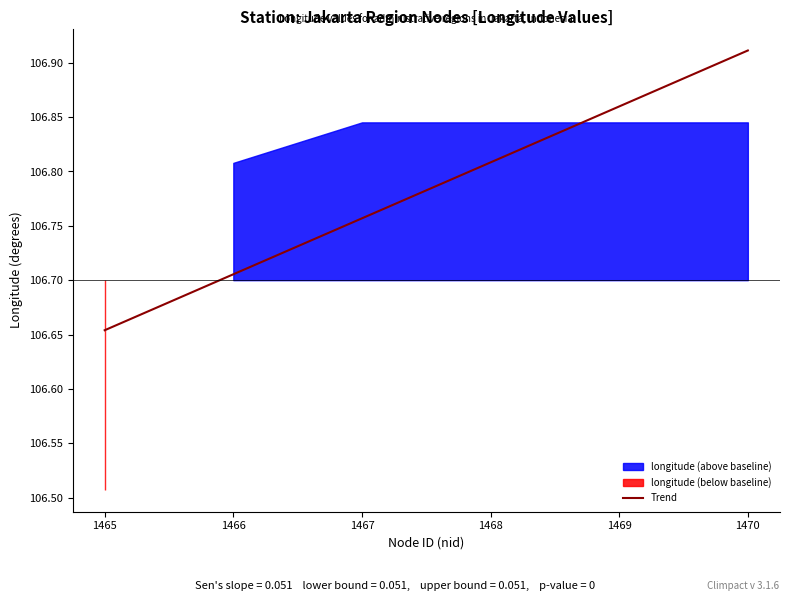

The chart shows a value of 164.9 at 1465. True or false?

False